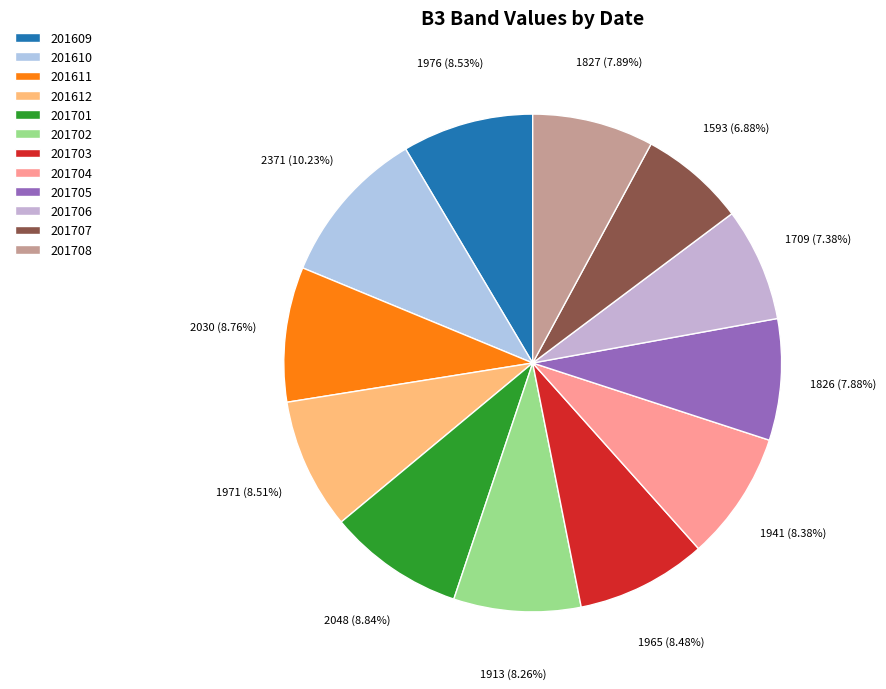

To the nearest percent, what percentage of the pie is 201610?

10%